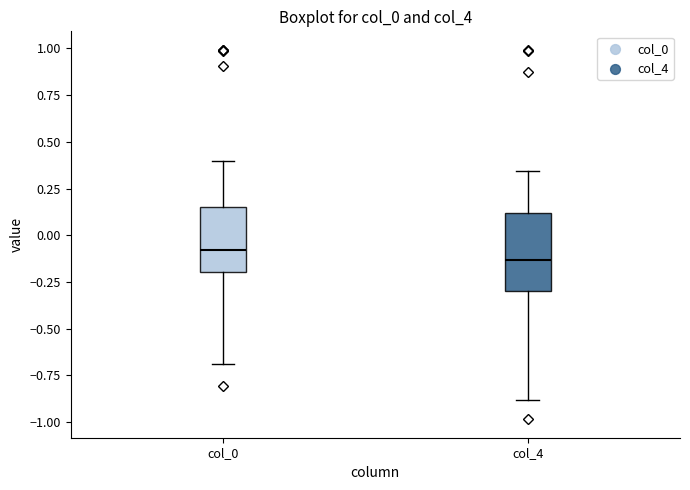

Which box's median line is the lowest?

col_4